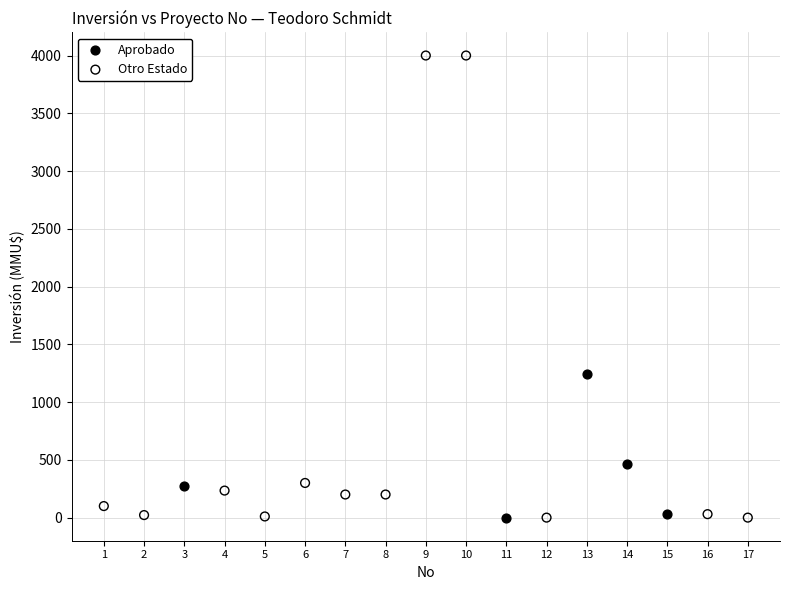

Which series has the widest spread of Y values?

Otro Estado